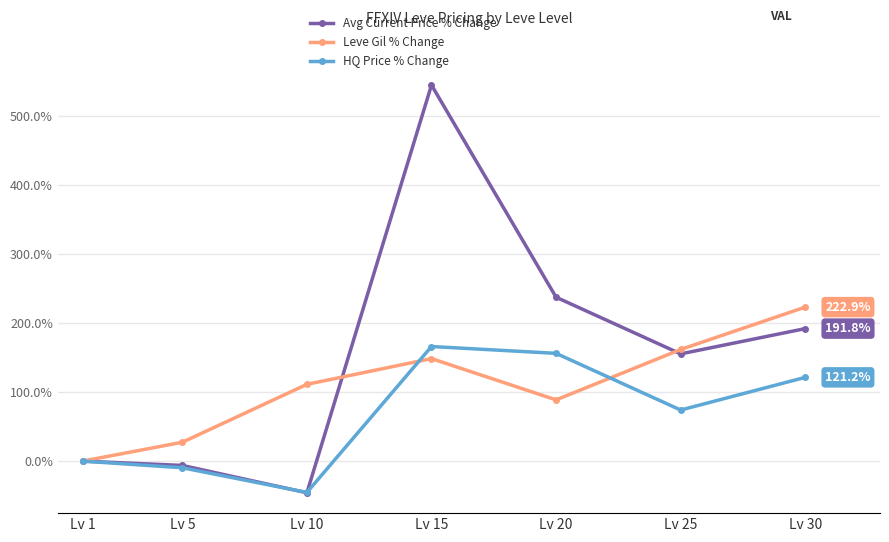

What is the difference between the Avg Current Price % Change values at Lv 20 and Lv 1?

237.2